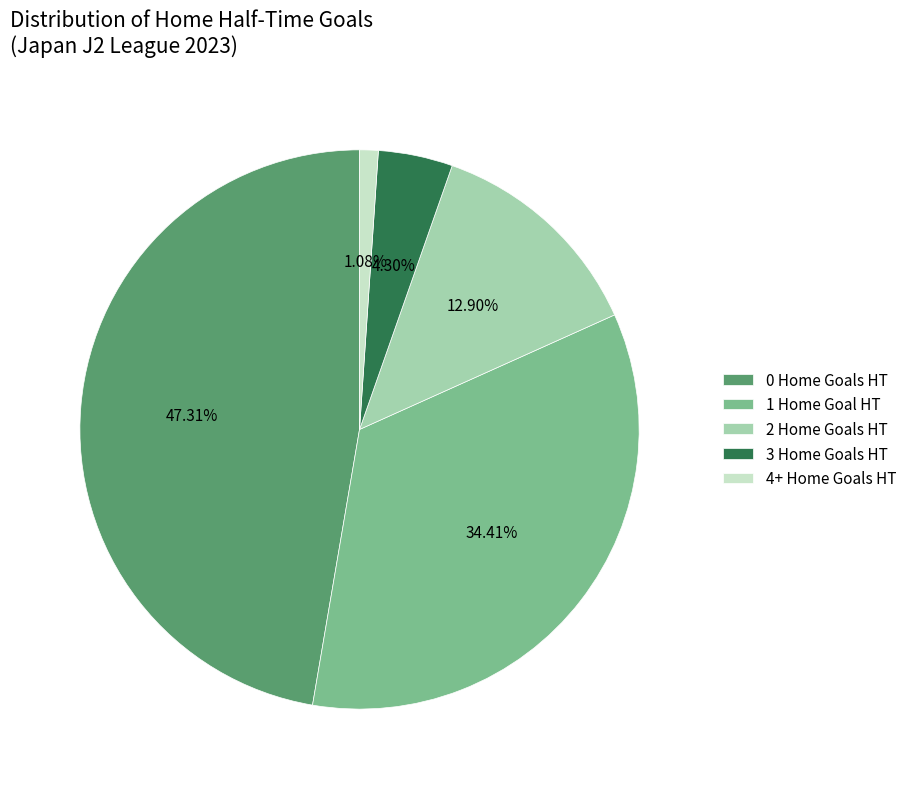

Which slice is the smallest?

4+